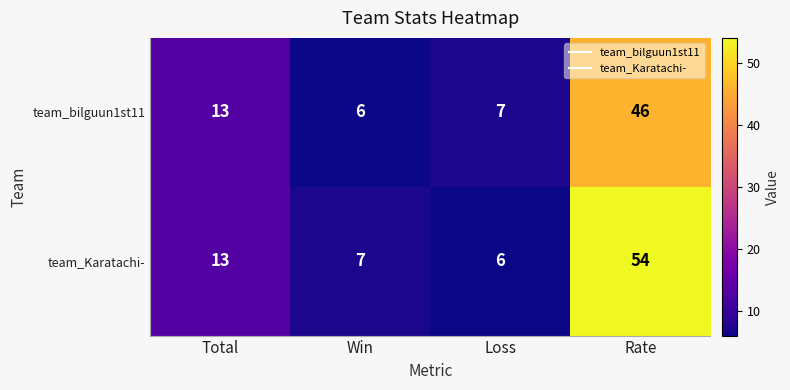

How many series are shown in this chart?

2